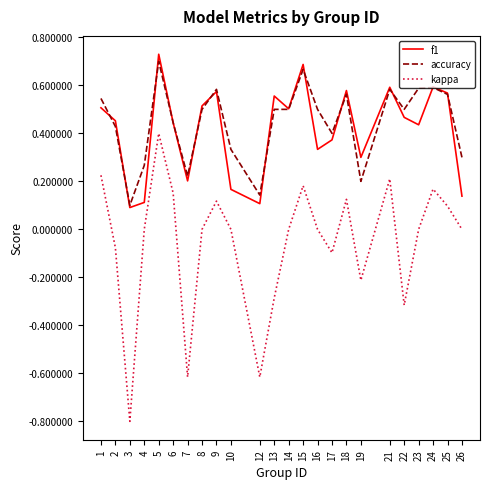

At how many categories does at least one series exceed 0?

24